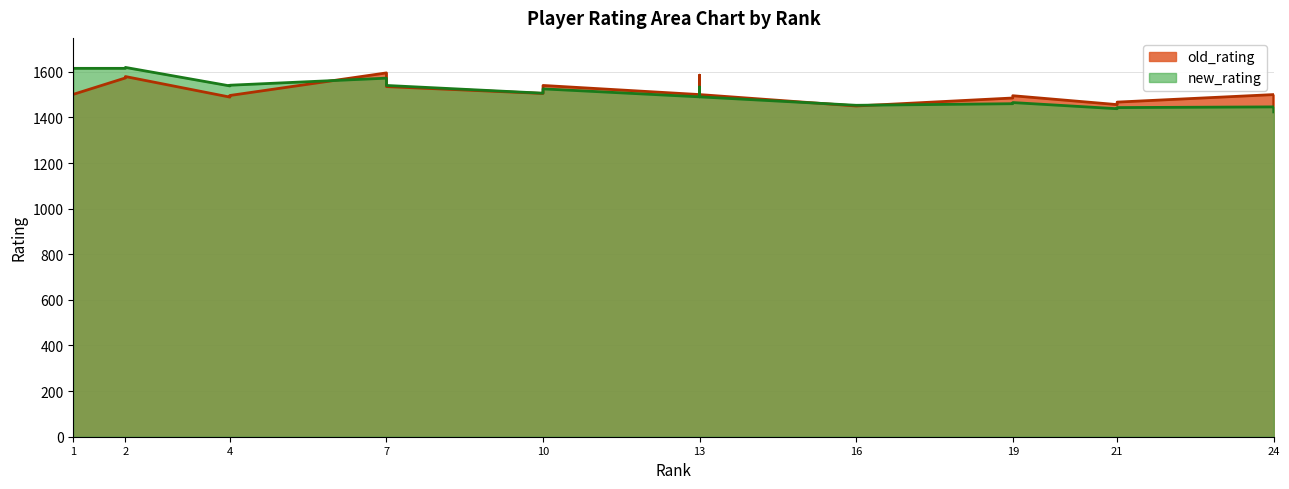

Which series changed the most between 10 and 19?

new_rating